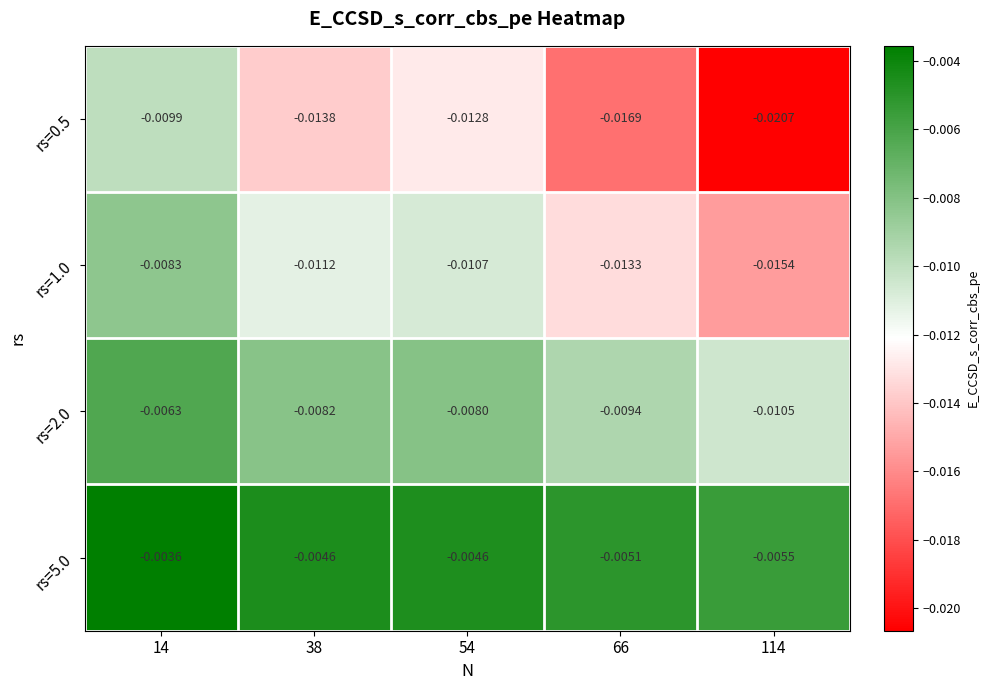

At which category is the sum across all series the highest?

14